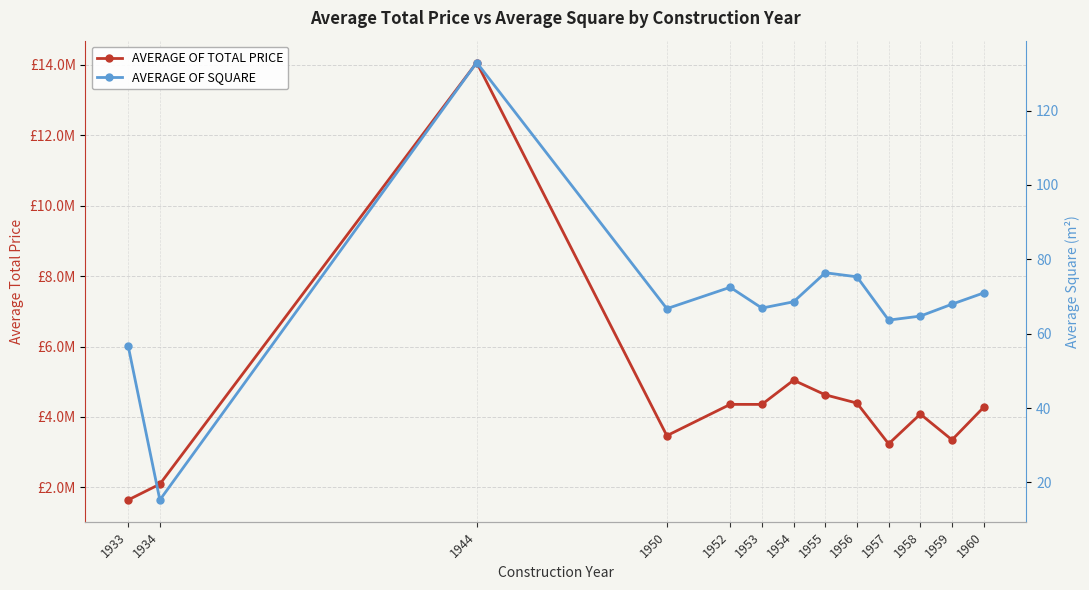

Between 1957 and 1958, which is larger?

1958